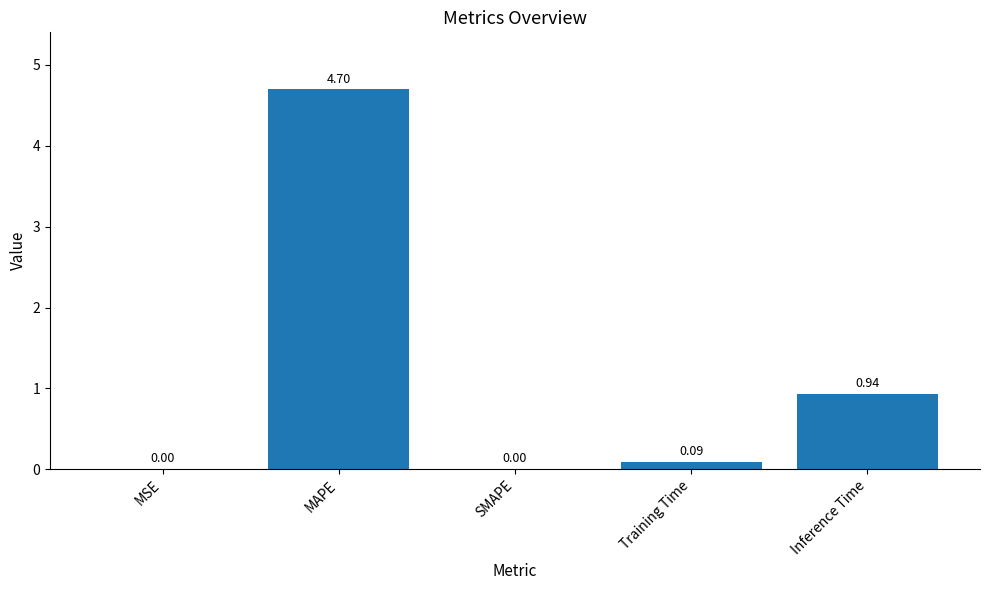

What is the change in value from Training Time to Inference Time?

+0.8